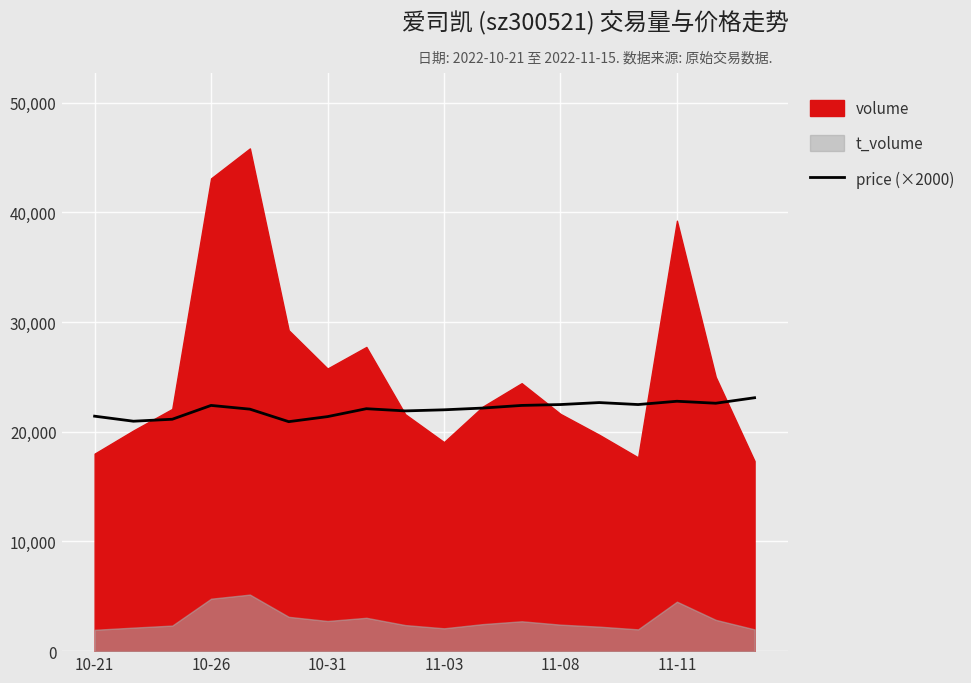

How many data points are less than 22160?

9